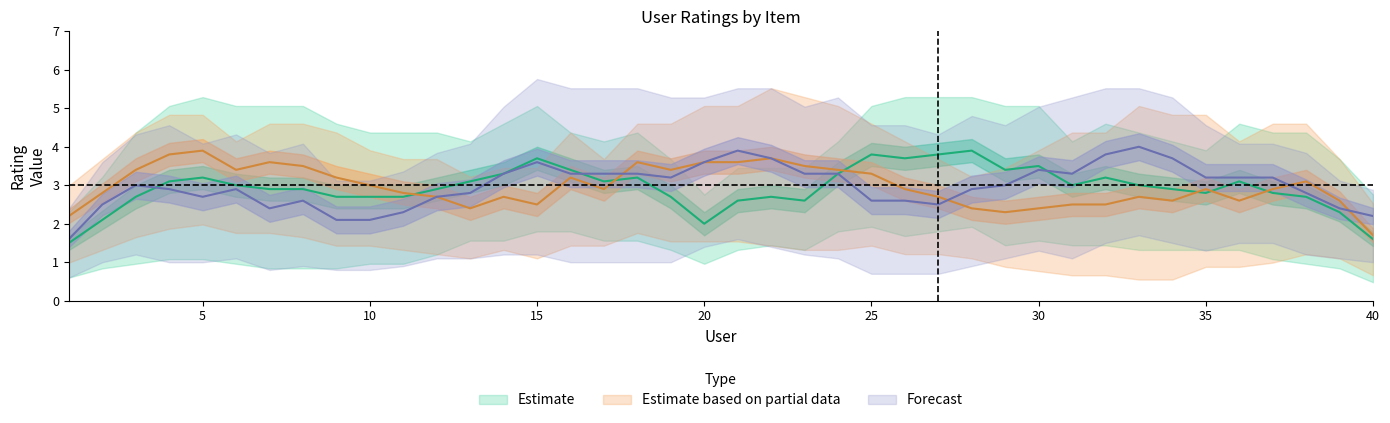

What is the smallest value displayed?

1